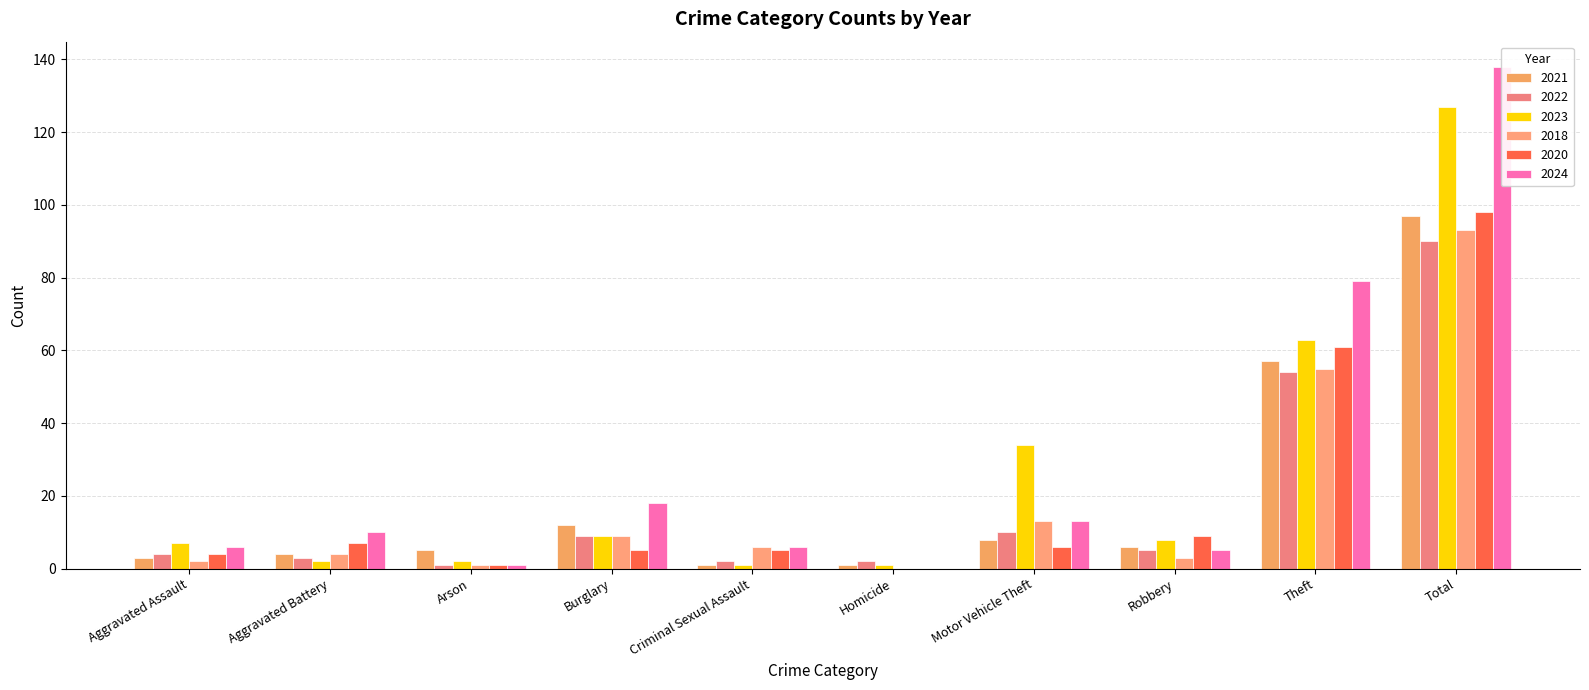

What is the lowest value of the 2021 series?

1